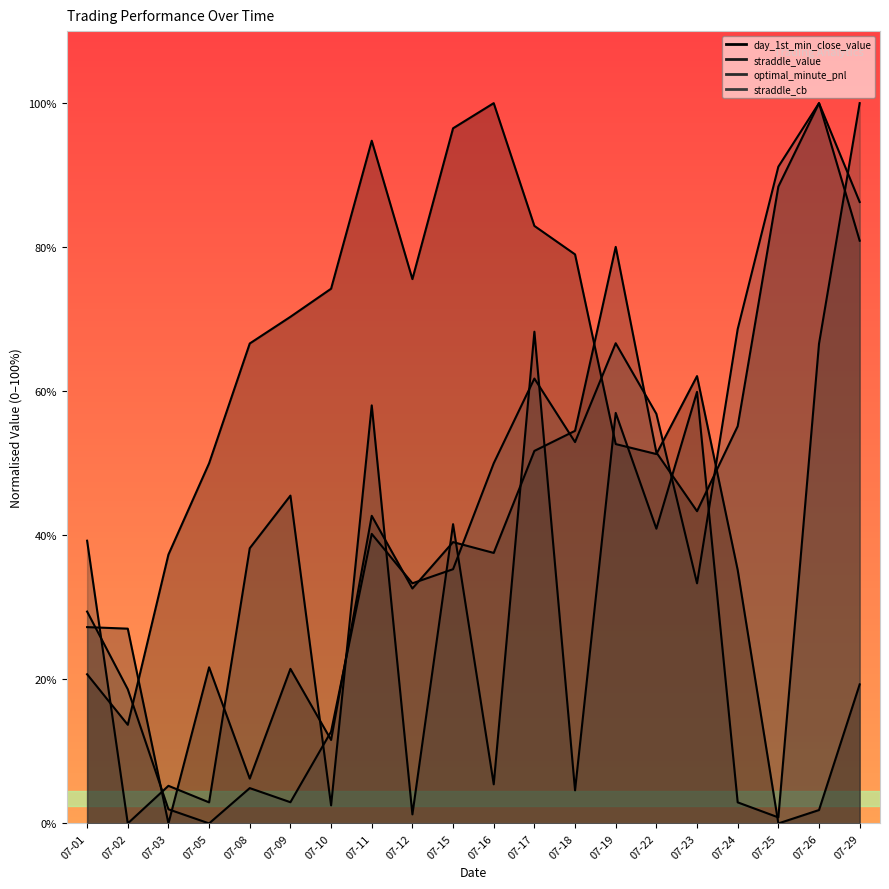

Is it true that day_1st_min_close_value equals 51.3 at 07-22?

True